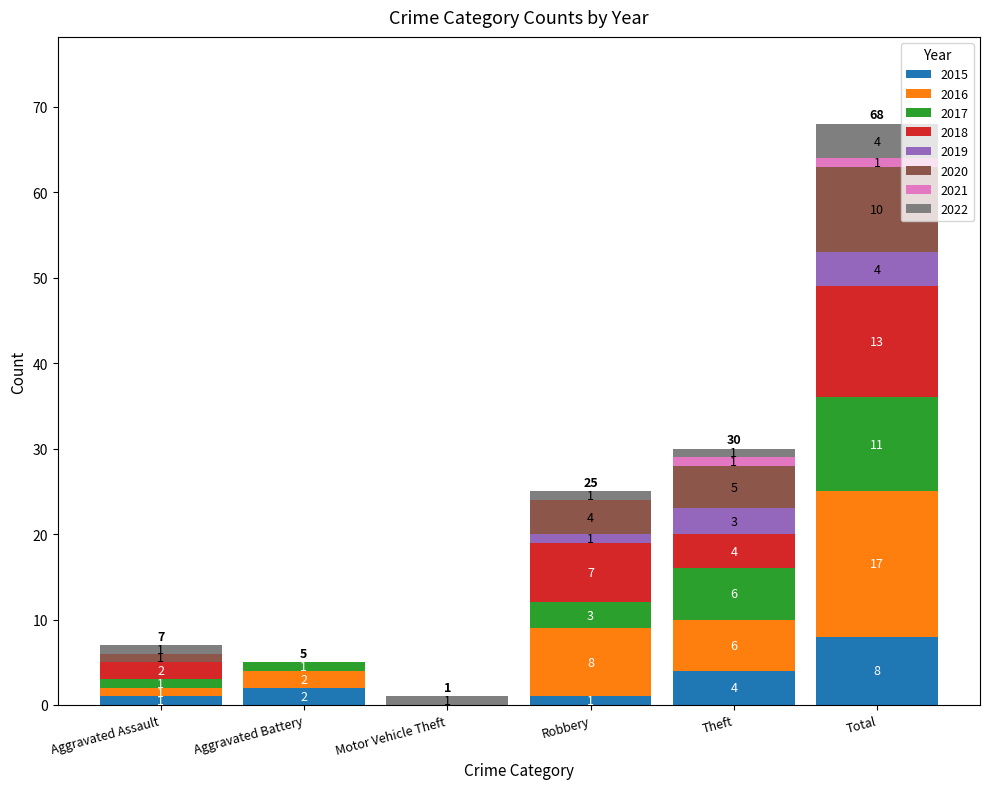

What is the total value across all series at Total?

68